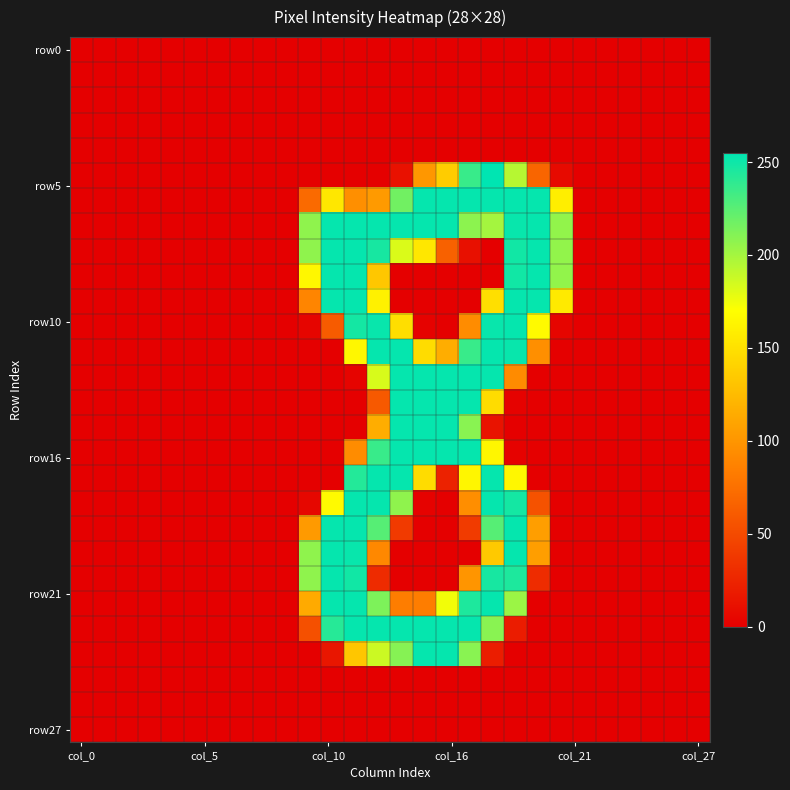

Count the number of data series in this chart.

28